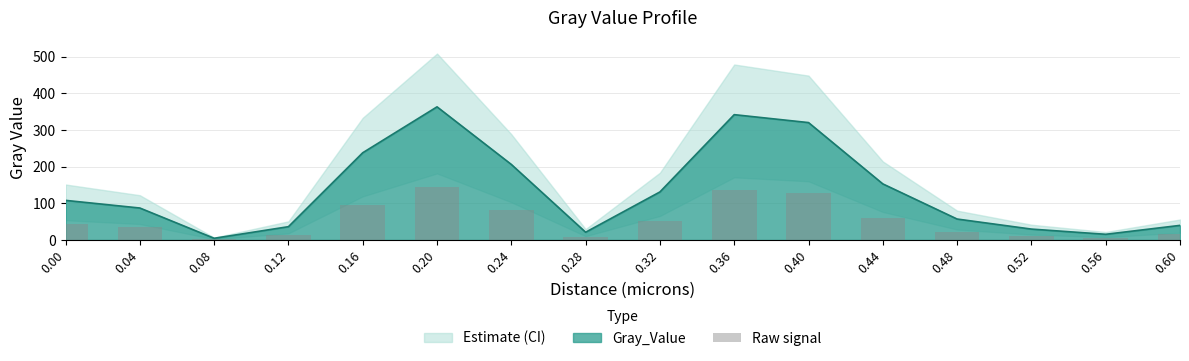

True or false: the data shows 31.5 at 0.32.

False